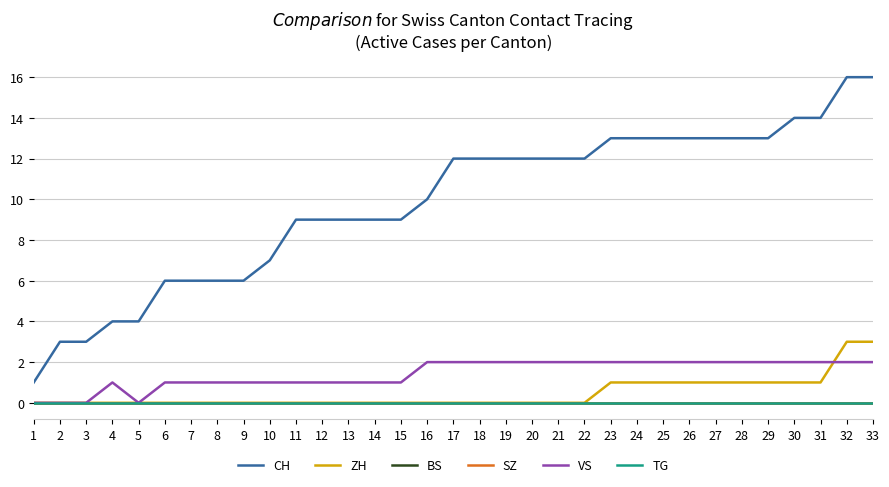

True or false: ZH and BS intersect in this chart.

False